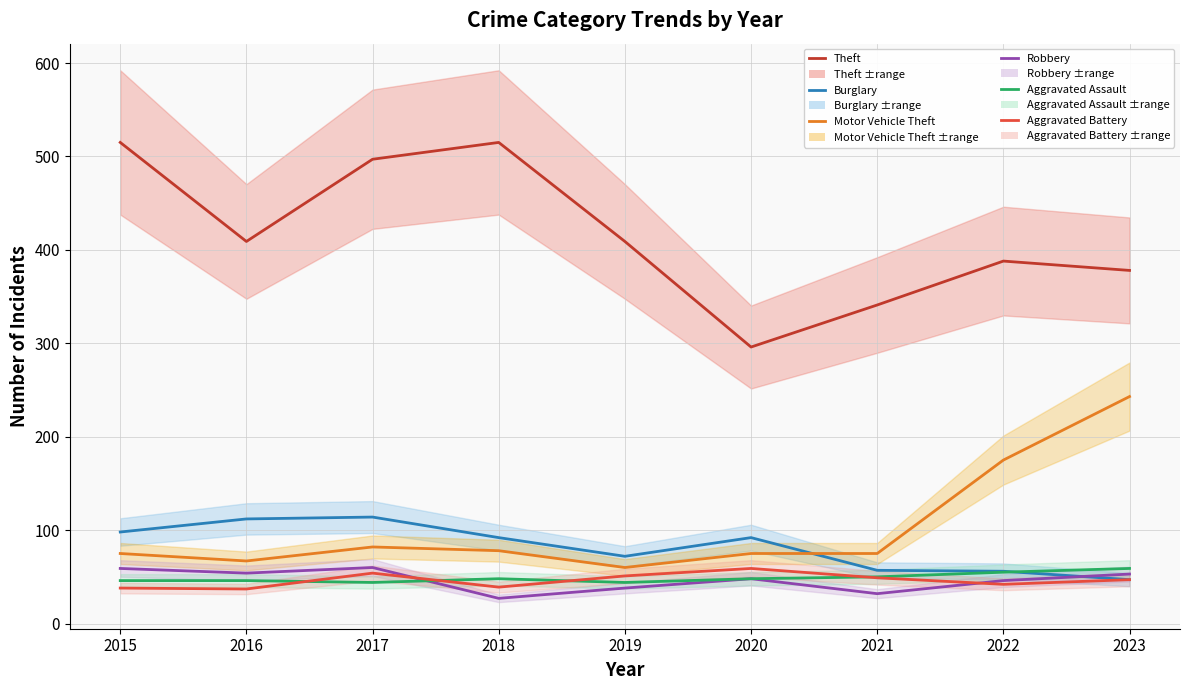

What are all the series names shown in the legend?

Theft, Burglary, Motor Vehicle Theft, Robbery, Aggravated Assault, Aggravated Battery